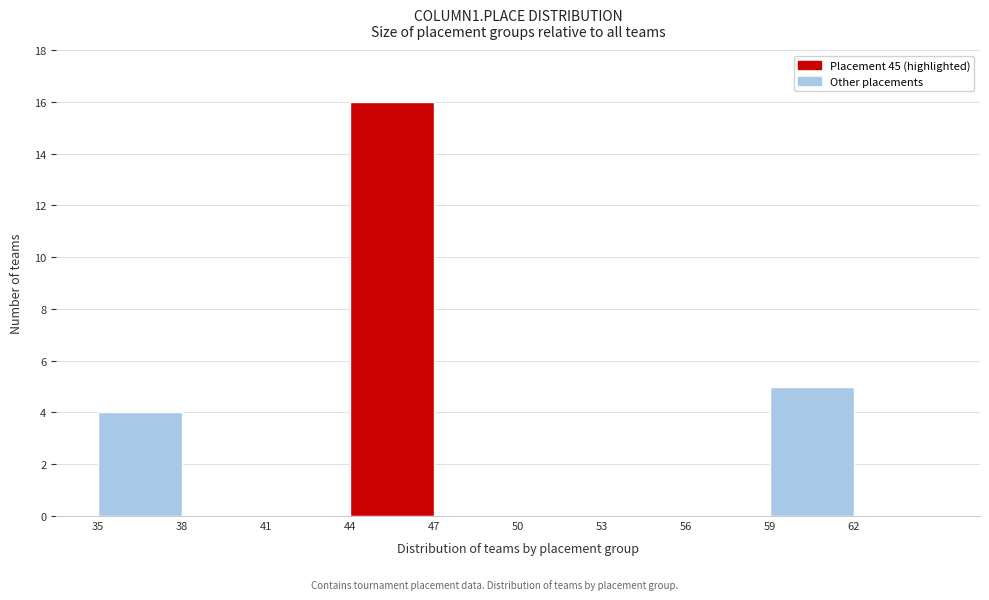

Over which range of the x-axis is the bar tallest?

44 to 47